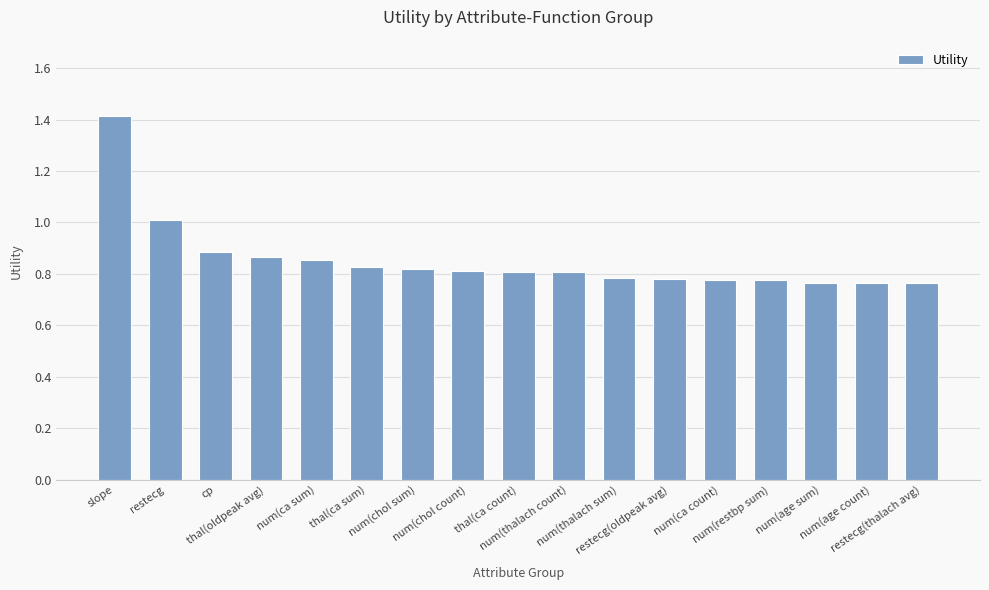

Between thal(ca count) and restecg(thalach avg), which is larger?

thal(ca count)